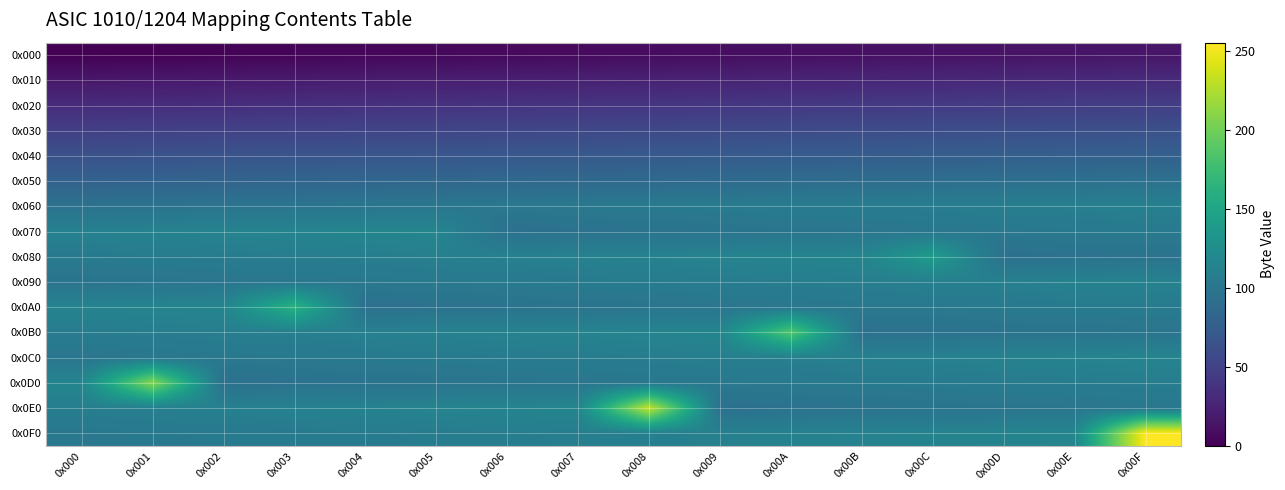

Reading left to right, extract all data points from this chart.

0x000: 0x000=0	0x001=1	0x002=2	0x003=3	0x004=4	0x005=5	0x006=6	0x007=7	0x008=8	0x009=9	0x00A=10	0x00B=11	0x00C=12	0x00D=13	0x00E=14	0x00F=15
0x010: 0x000=16	0x001=17	0x002=18	0x003=19	0x004=20	0x005=21	0x006=22	0x007=23	0x008=24	0x009=25	0x00A=26	0x00B=27	0x00C=28	0x00D=29	0x00E=30	0x00F=31
0x020: 0x000=32	0x001=33	0x002=34	0x003=35	0x004=36	0x005=37	0x006=38	0x007=39	0x008=40	0x009=41	0x00A=42	0x00B=43	0x00C=44	0x00D=45	0x00E=46	0x00F=47
0x030: 0x000=48	0x001=49	0x002=50	0x003=51	0x004=52	0x005=53	0x006=54	0x007=55	0x008=56	0x009=57	0x00A=58	0x00B=59	0x00C=60	0x00D=61	0x00E=62	0x00F=63
0x040: 0x000=64	0x001=65	0x002=66	0x003=67	0x004=68	0x005=69	0x006=70	0x007=71	0x008=72	0x009=73	0x00A=74	0x00B=75	0x00C=76	0x00D=77	0x00E=78	0x00F=79
0x050: 0x000=80	0x001=81	0x002=82	0x003=83	0x004=84	0x005=85	0x006=86	0x007=87	0x008=88	0x009=89	0x00A=90	0x00B=91	0x00C=92	0x00D=93	0x00E=94	0x00F=95
0x060: 0x000=96	0x001=97	0x002=98	0x003=99	0x004=100	0x005=101	0x006=102	0x007=103	0x008=104	0x009=105	0x00A=106	0x00B=107	0x00C=108	0x00D=109	0x00E=110	0x00F=111
0x070: 0x000=112	0x001=113	0x002=114	0x003=115	0x004=116	0x005=117	0x006=95	0x007=96	0x008=97	0x009=98	0x00A=99	0x00B=100	0x00C=101	0x00D=102	0x00E=103	0x00F=104
0x080: 0x000=105	0x001=106	0x002=107	0x003=108	0x004=109	0x005=110	0x006=111	0x007=112	0x008=113	0x009=114	0x00A=115	0x00B=116	0x00C=140	0x00D=95	0x00E=96	0x00F=97
0x090: 0x000=98	0x001=99	0x002=100	0x003=101	0x004=102	0x005=103	0x006=104	0x007=105	0x008=106	0x009=107	0x00A=108	0x00B=109	0x00C=110	0x00D=111	0x00E=112	0x00F=113
0x0A0: 0x000=114	0x001=115	0x002=116	0x003=163	0x004=95	0x005=96	0x006=97	0x007=98	0x008=99	0x009=100	0x00A=101	0x00B=102	0x00C=103	0x00D=104	0x00E=105	0x00F=106
0x0B0: 0x000=107	0x001=108	0x002=109	0x003=110	0x004=111	0x005=112	0x006=113	0x007=114	0x008=115	0x009=116	0x00A=186	0x00B=95	0x00C=96	0x00D=97	0x00E=98	0x00F=99
0x0C0: 0x000=100	0x001=101	0x002=102	0x003=103	0x004=104	0x005=105	0x006=106	0x007=107	0x008=108	0x009=109	0x00A=110	0x00B=111	0x00C=112	0x00D=113	0x00E=114	0x00F=115
0x0D0: 0x000=116	0x001=209	0x002=95	0x003=96	0x004=97	0x005=98	0x006=99	0x007=100	0x008=101	0x009=102	0x00A=103	0x00B=104	0x00C=105	0x00D=106	0x00E=107	0x00F=108
0x0E0: 0x000=109	0x001=110	0x002=111	0x003=112	0x004=113	0x005=114	0x006=115	0x007=116	0x008=232	0x009=95	0x00A=96	0x00B=97	0x00C=98	0x00D=99	0x00E=100	0x00F=101
0x0F0: 0x000=102	0x001=103	0x002=104	0x003=105	0x004=106	0x005=107	0x006=108	0x007=109	0x008=110	0x009=111	0x00A=112	0x00B=113	0x00C=114	0x00D=115	0x00E=116	0x00F=255